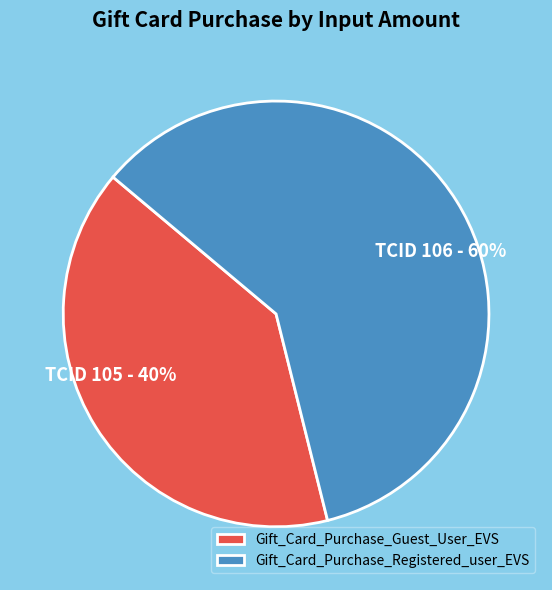

Which has a higher value, Gift_Card_Purchase_Guest_User_EVS or Gift_Card_Purchase_Registered_user_EVS?

Gift_Card_Purchase_Registered_user_EVS